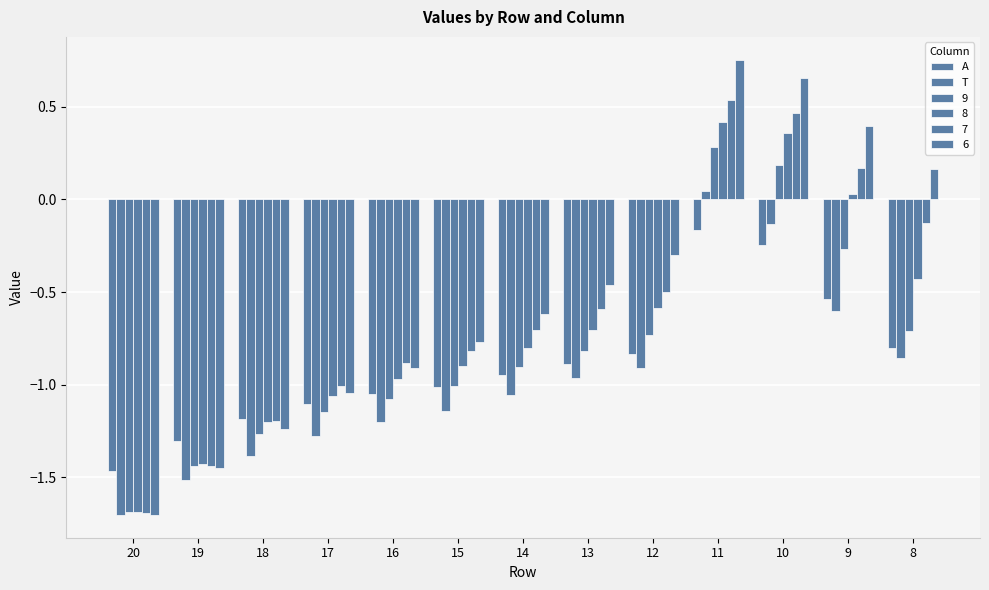

Which series has the widest spread of values?

T